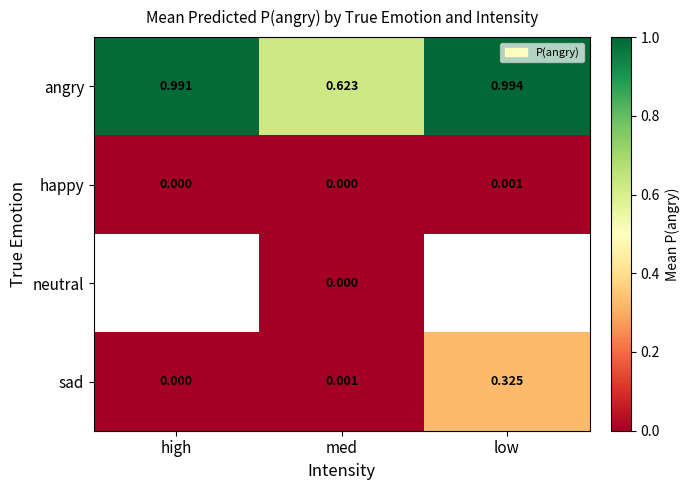

Is the value of neutral at med greater than the value of happy at low?

No